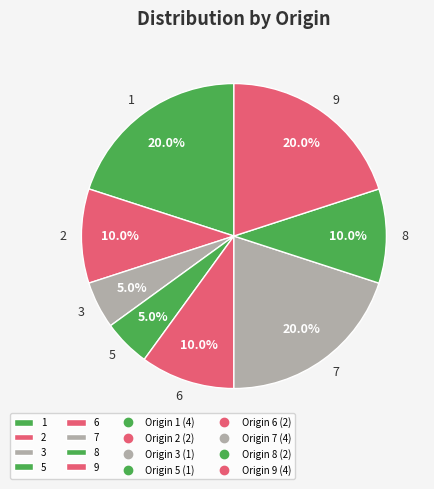

Count the number of slices in the pie.

8